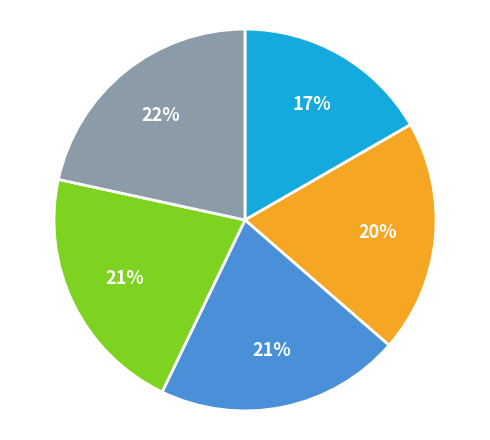

Does any single category account for the majority?

No